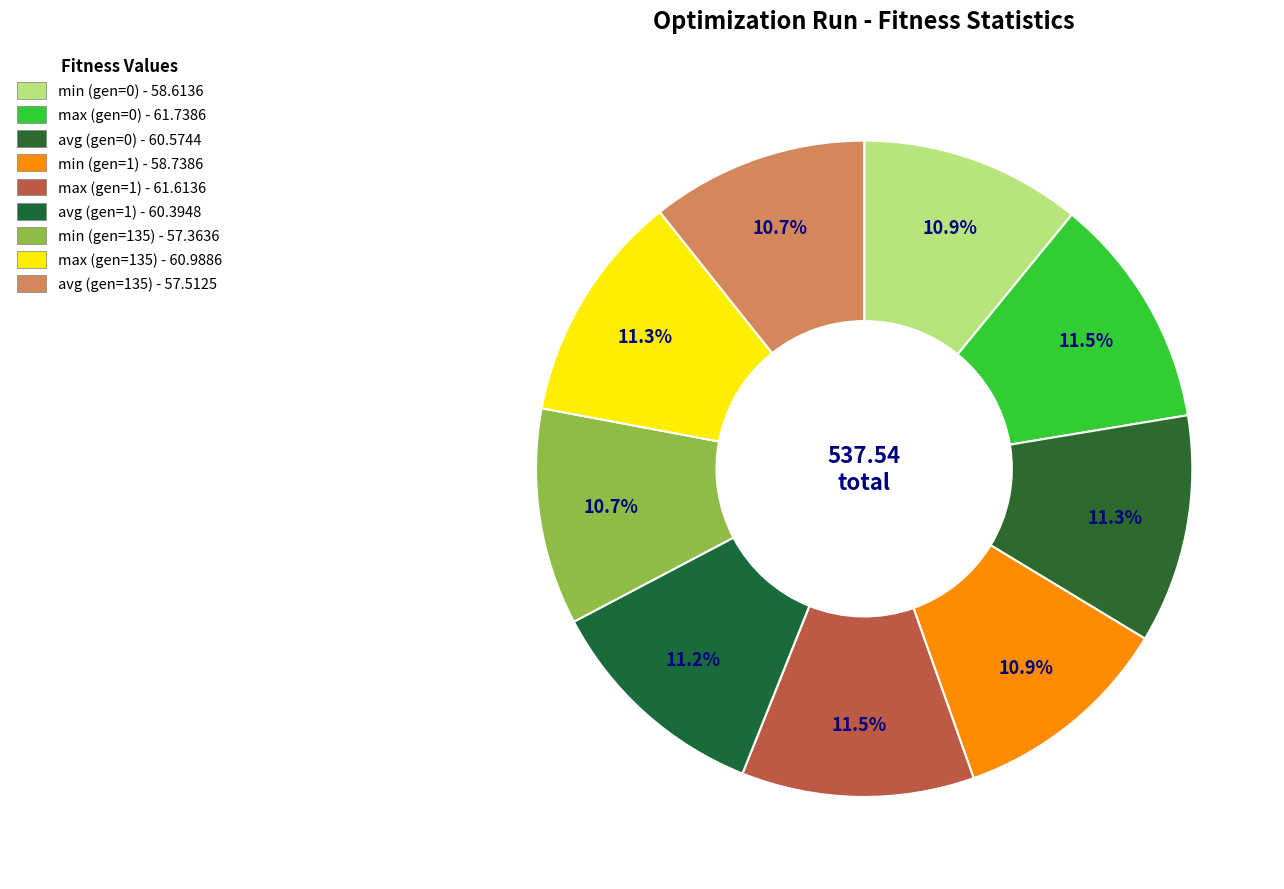

Combined, do avg (gen=135) and max (gen=135) account for over 50%?

No